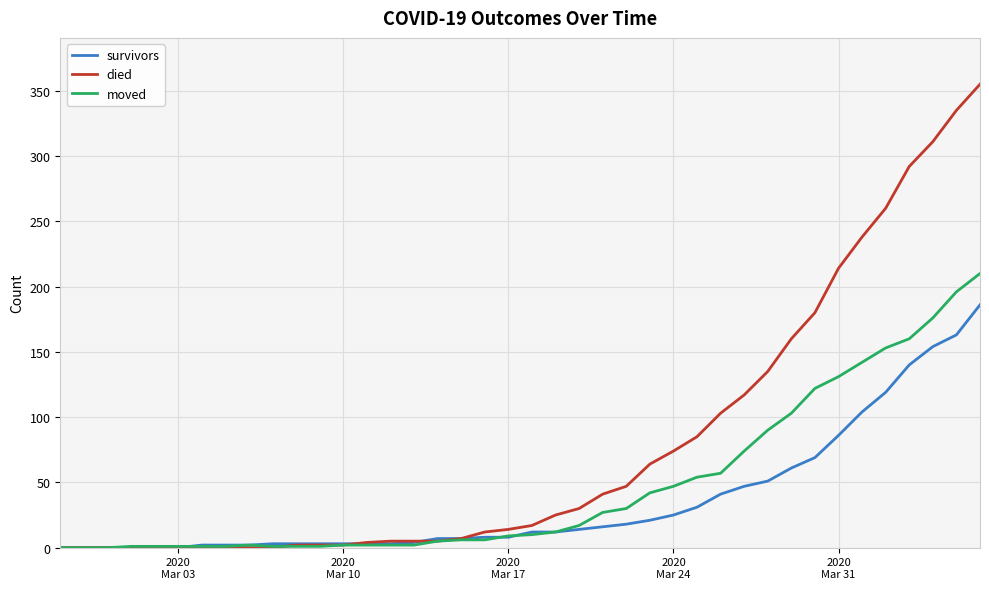

What is the maximum value shown in the chart?

355